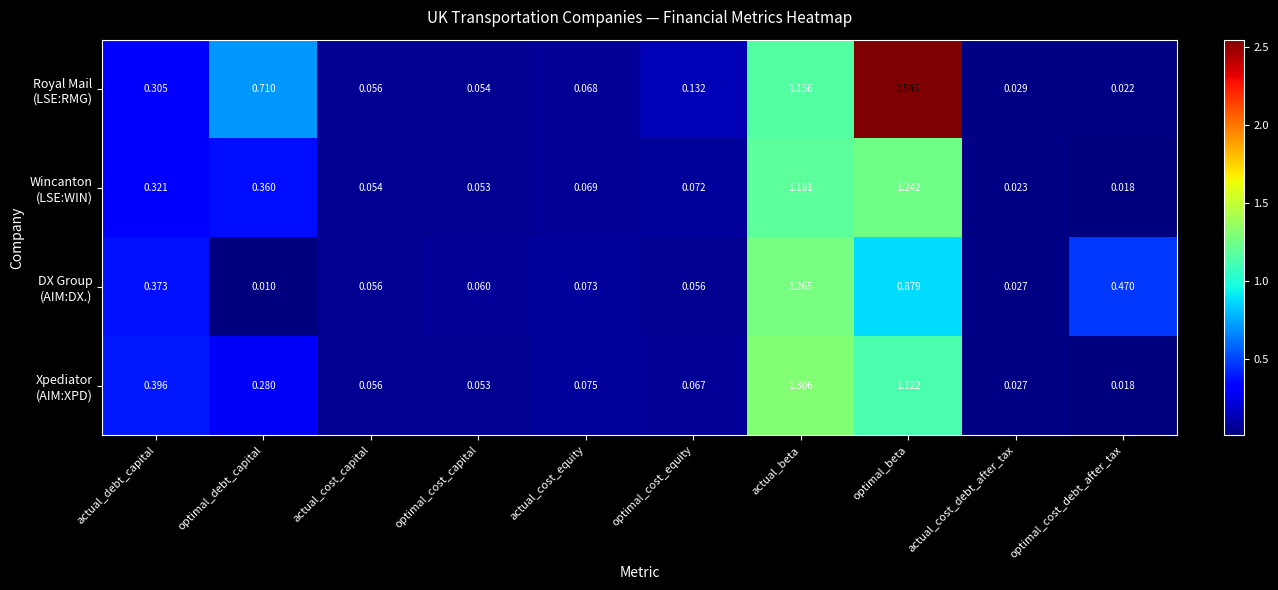

At which category is the sum across all series the highest?

optimal_beta